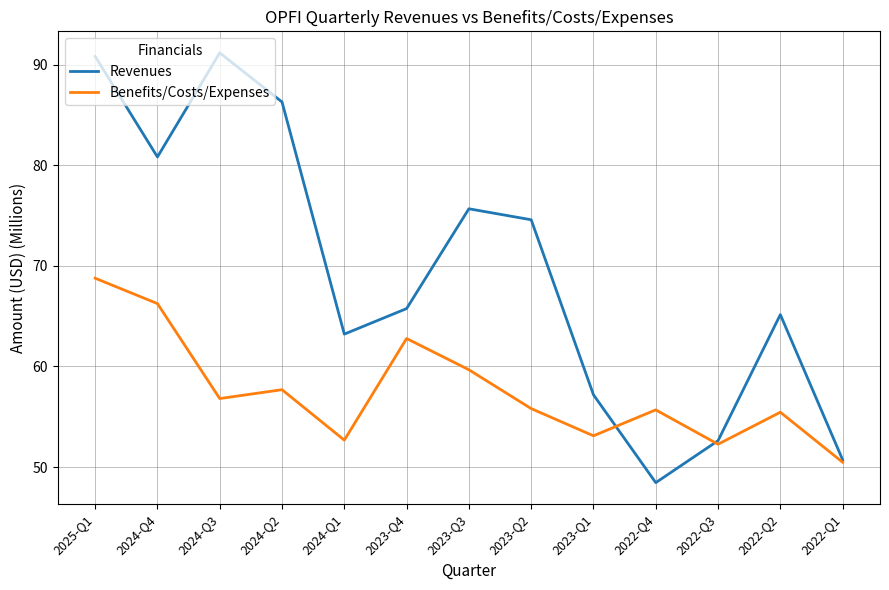

True or false: Benefits/Costs/Expenses and Revenues intersect in this chart.

True